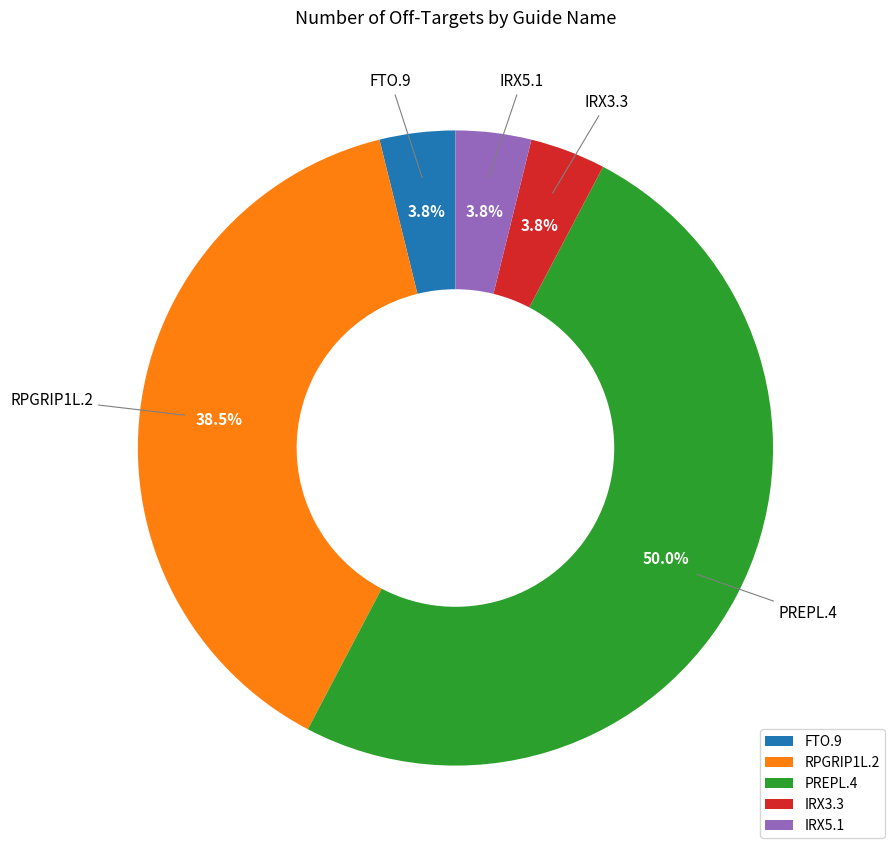

What percentage is the IRX5.1 slice, to the nearest percent?

4%